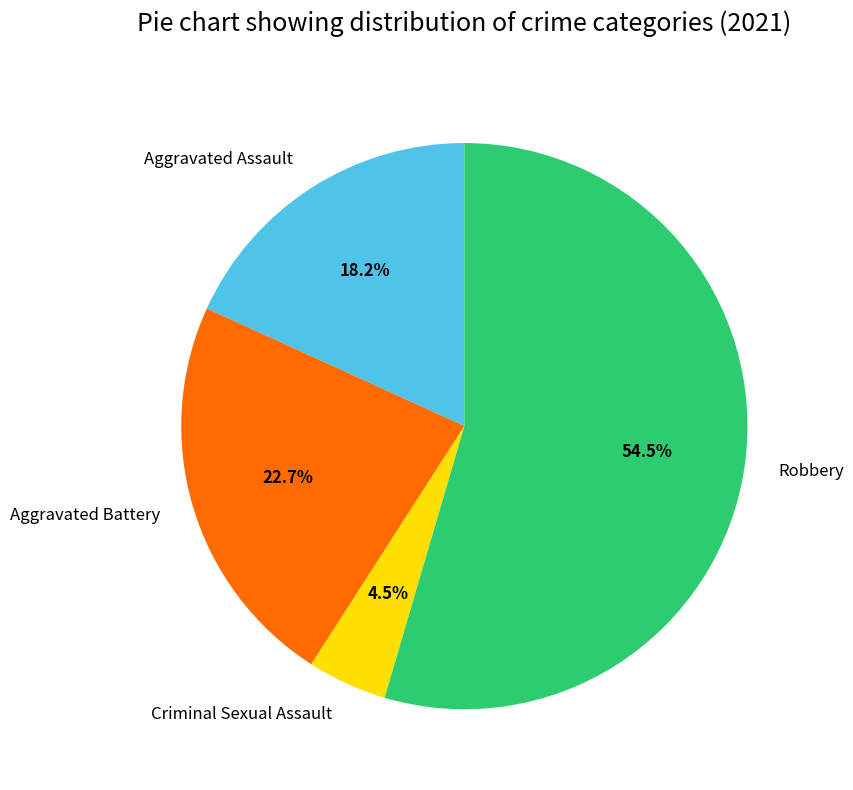

Is it true that Aggravated Assault is 12% of the pie?

False